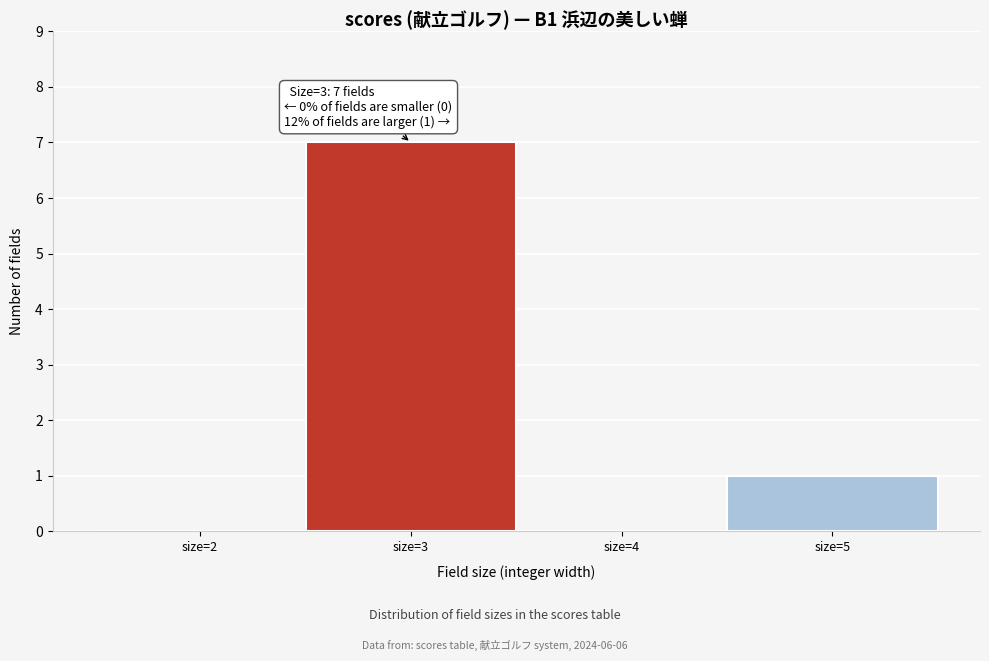

Reading left to right, transcribe all the data shown in this chart.

size=2=0	size=3=7	size=4=0	size=5=1